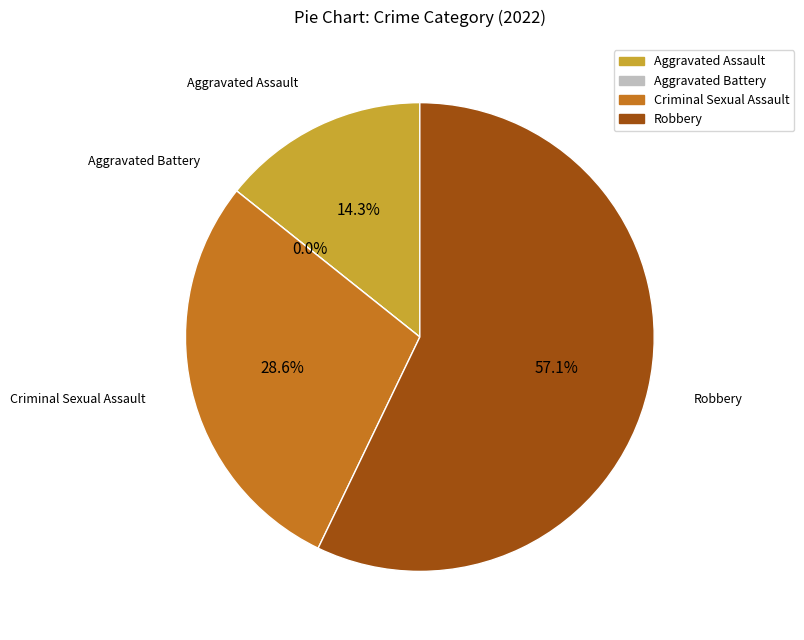

To the nearest percent, what percentage of the pie is Robbery?

57%